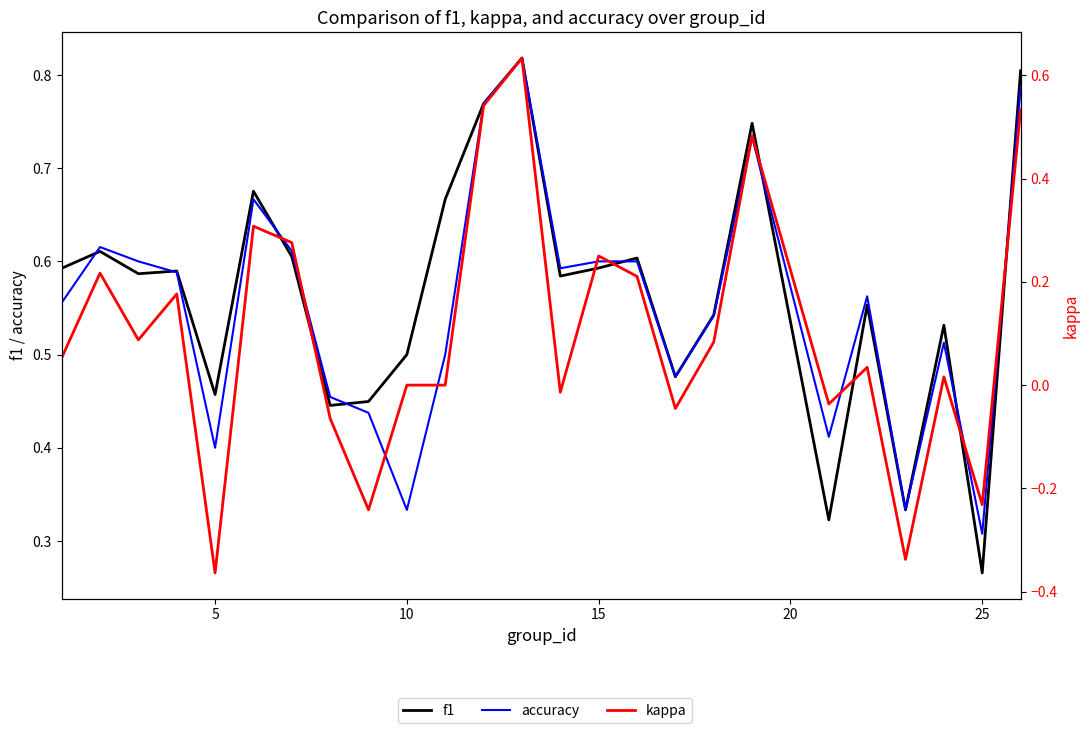

Reading left to right, what are all the values shown in this chart?

f1: 0.6	0.6	0.6	0.6	0.5	0.7	0.6	0.4	0.4	0.5	0.7	0.8	0.8	0.6	0.6	0.6	0.5	0.5	0.7	0.3	0.6	0.3	0.5	0.3	0.8
accuracy: 0.6	0.6	0.6	0.6	0.4	0.7	0.6	0.5	0.4	0.3	0.5	0.8	0.8	0.6	0.6	0.6	0.5	0.5	0.7	0.4	0.6	0.3	0.5	0.3	0.8
kappa: 0.1	0.2	0.1	0.2	-0.4	0.3	0.3	-0.1	-0.2	0.0	0.0	0.5	0.6	-0.0	0.2	0.2	-0.0	0.1	0.5	-0.0	0.0	-0.3	0.0	-0.2	0.5